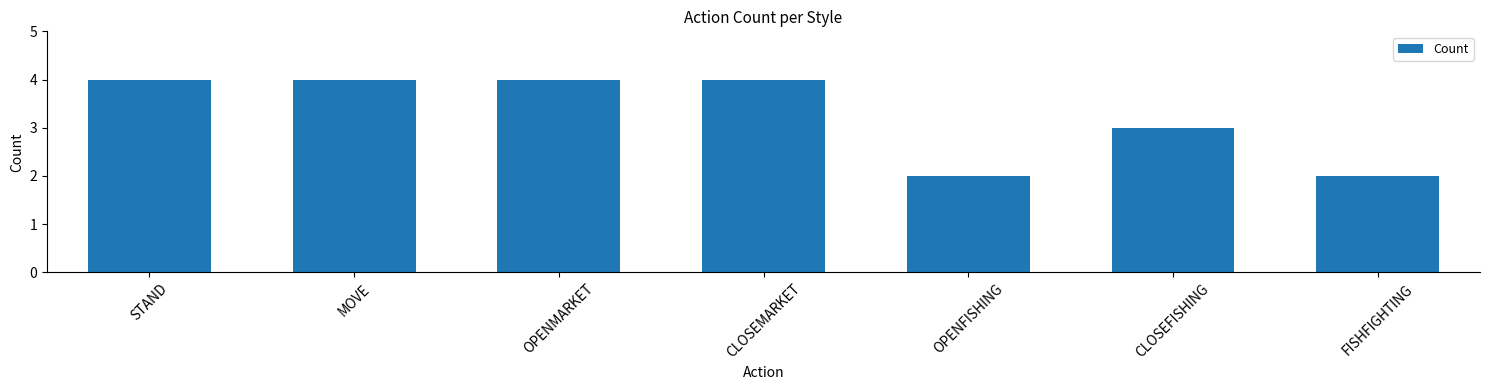

True or false: the data shows 4 at MOVE.

True